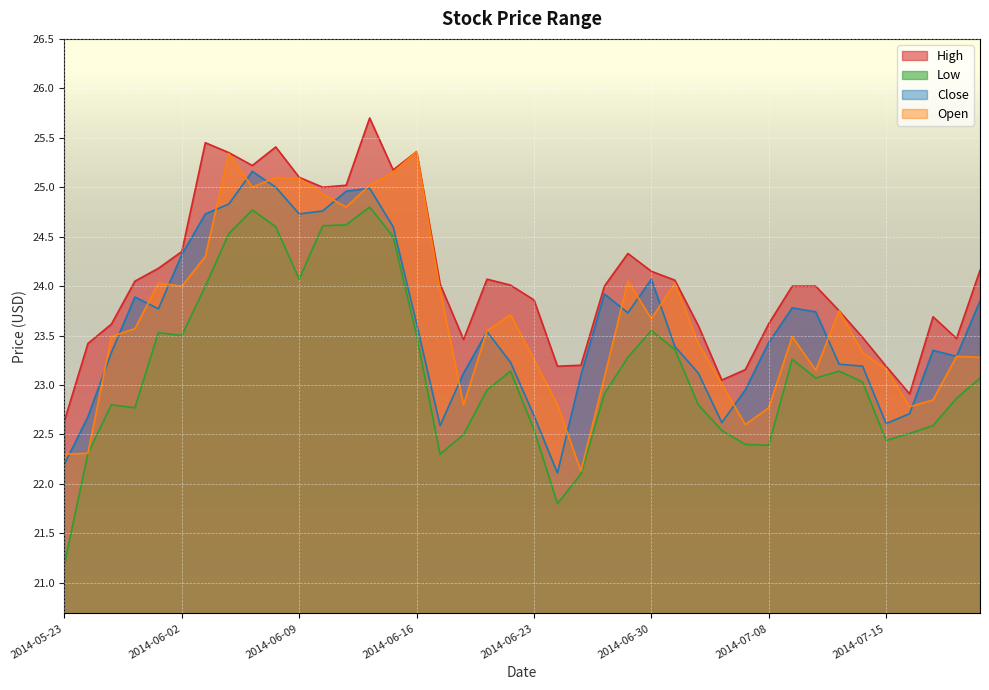

Reading left to right, what are all the values shown in this chart?

High: 22.6	23.4	23.6	24.1	24.2	24.4	25.4	25.4	25.2	25.4	25.1	25.0	25.0	25.7	25.2	25.4	24.0	23.5	24.1	24.0	23.9	23.2	23.2	24.0	24.3	24.1	24.1	23.6	23.1	23.2	23.6	24.0	24.0	23.8	23.5	23.2	22.9	23.7	23.5	24.2
Low: 21.2	22.3	22.8	22.8	23.5	23.5	24.0	24.5	24.8	24.6	24.1	24.6	24.6	24.8	24.5	23.5	22.3	22.5	22.9	23.1	22.6	21.8	22.1	22.9	23.3	23.6	23.4	22.8	22.5	22.4	22.4	23.3	23.1	23.1	23.0	22.4	22.5	22.6	22.9	23.1
Close: 22.2	22.7	23.3	23.9	23.8	24.3	24.7	24.8	25.2	25.0	24.7	24.8	25.0	25.0	24.6	23.6	22.6	23.1	23.5	23.2	22.7	22.1	23.1	23.9	23.7	24.1	23.4	23.1	22.6	22.9	23.4	23.8	23.7	23.2	23.2	22.6	22.7	23.4	23.3	23.9
Open: 22.3	22.3	23.5	23.6	24.0	24.0	24.3	25.3	25.0	25.1	25.1	24.9	24.8	25.0	25.1	25.4	24.0	22.8	23.6	23.7	23.3	22.8	22.1	23.1	24.1	23.7	24.0	23.4	23.0	22.6	22.8	23.5	23.1	23.8	23.3	23.2	22.8	22.9	23.3	23.3